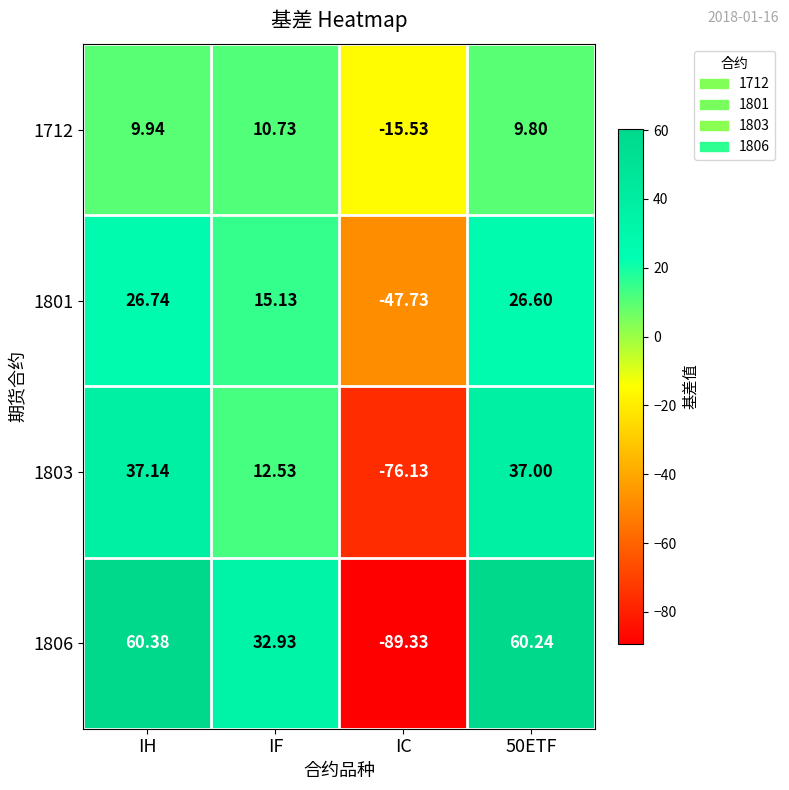

Which series changed the most between IH and IC?

1806